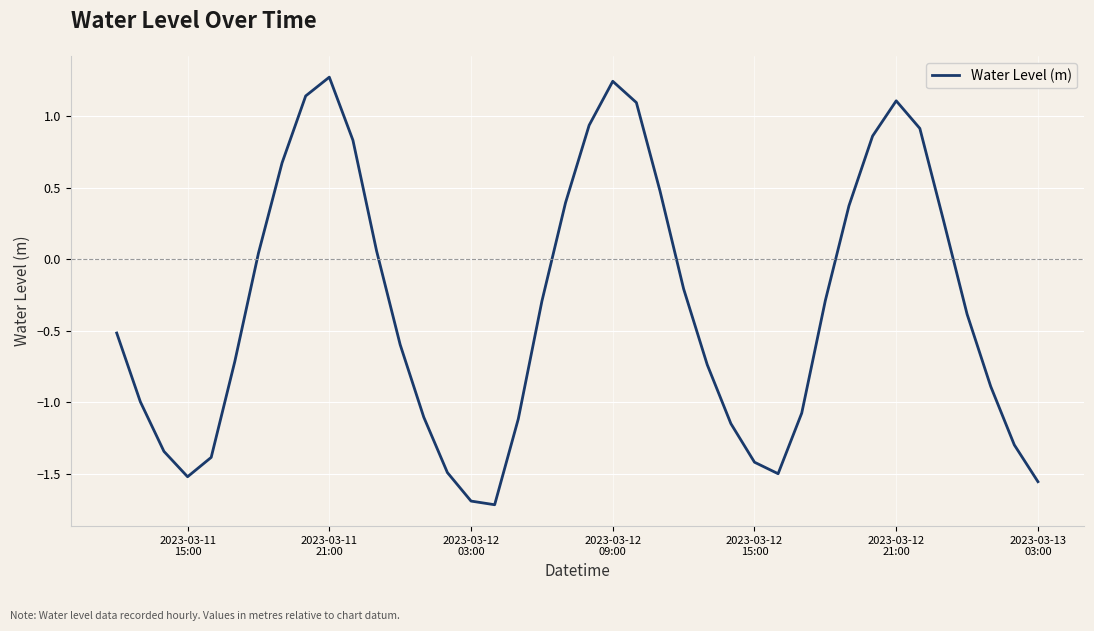

What is the difference between the maximum and minimum values?

3.0